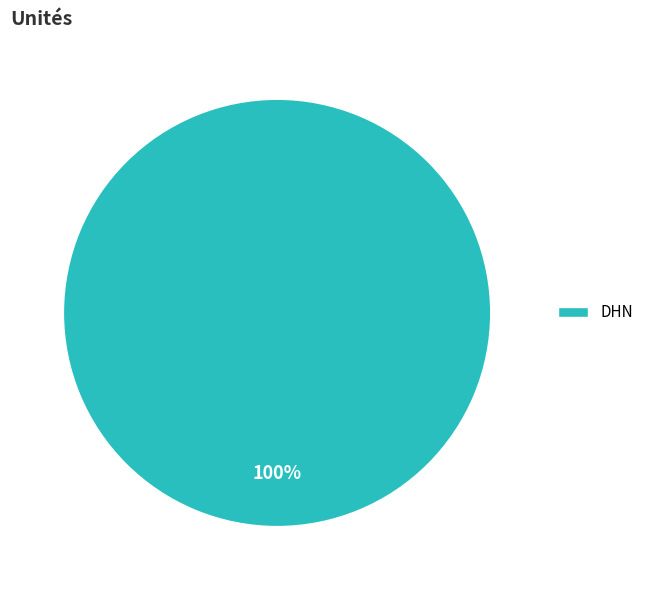

Is there a majority slice in this chart?

Yes